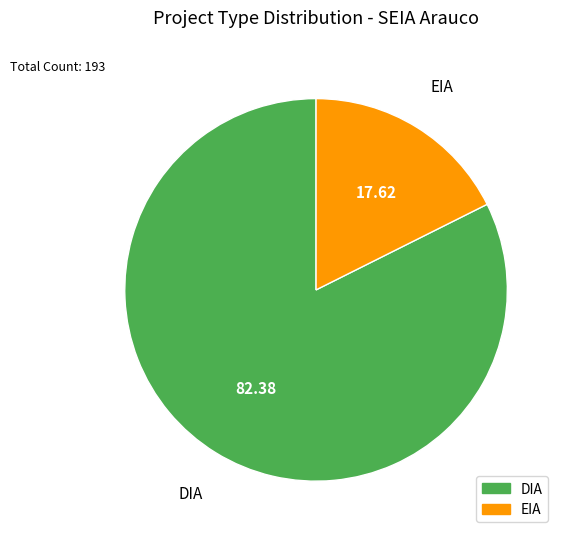

What is the ratio of the value at EIA to the value at DIA?

0.2